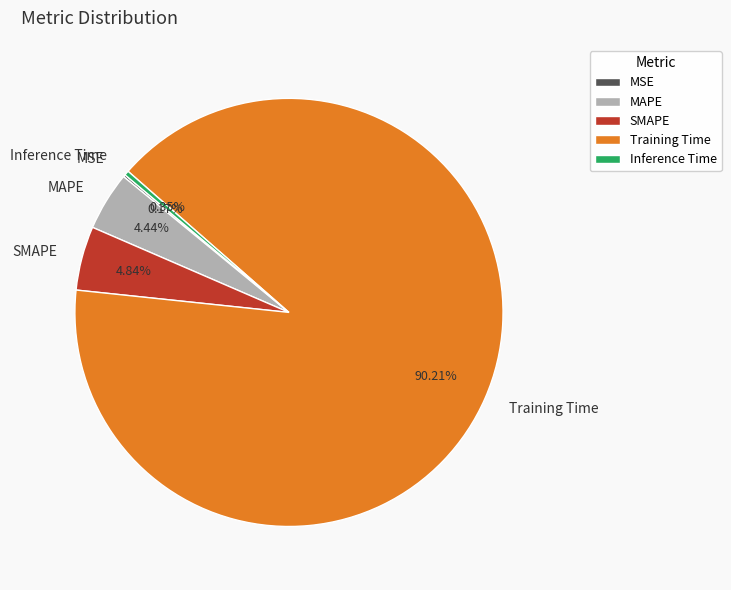

Which category has the biggest portion of the pie?

Training Time